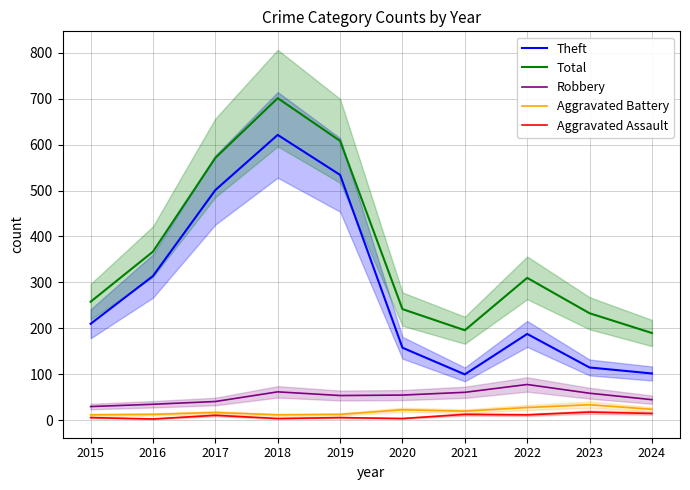

What is the difference between the highest and lowest values at 2018?

697